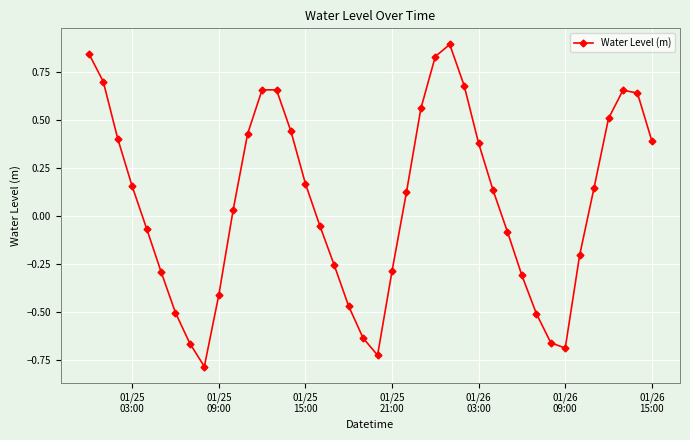

What is the maximum value shown in the chart?

0.9